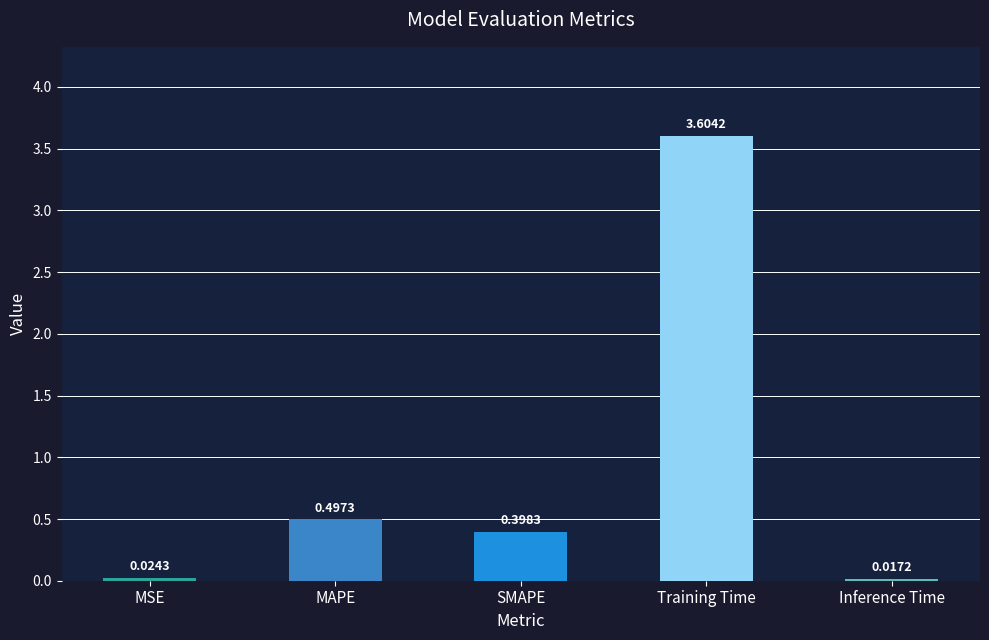

What is the label of the 4th bar from the left?

Training Time